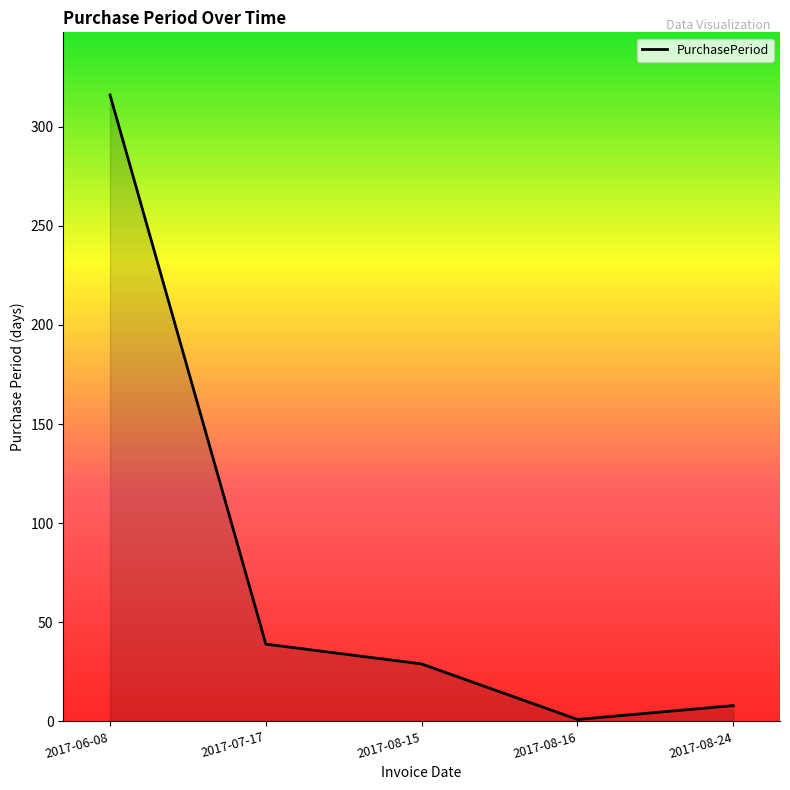

Reading left to right, list all the values displayed in this chart.

2017-06-08=316	2017-07-17=39	2017-08-15=29	2017-08-16=1	2017-08-24=8